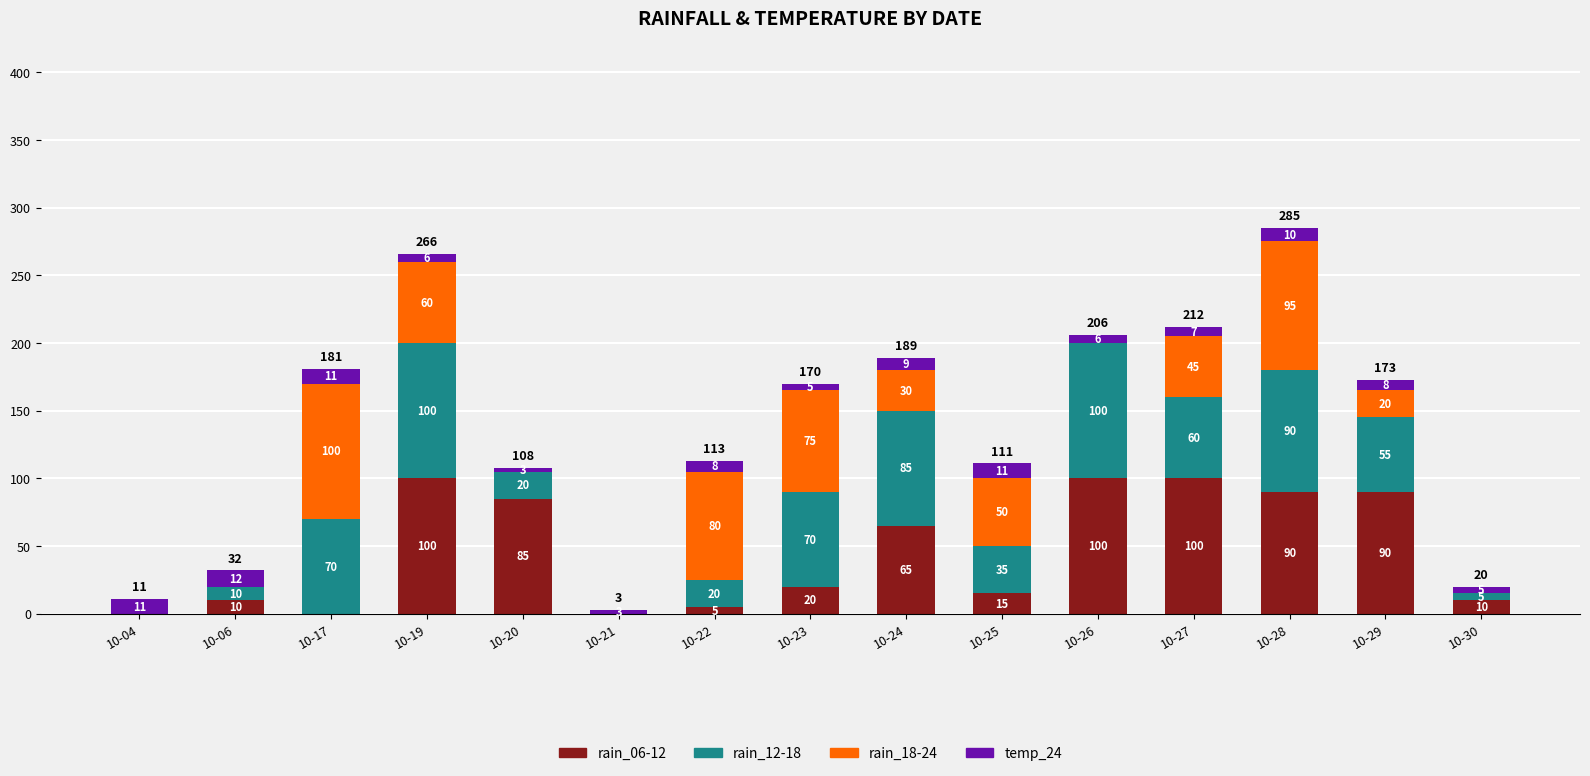

What is the maximum value for rain_06-12?

100